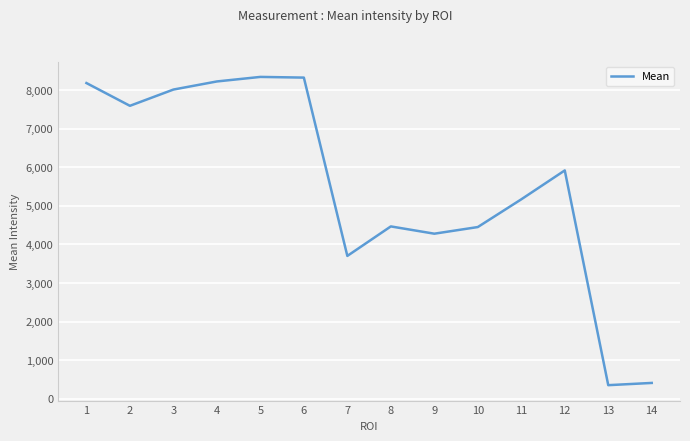

What is the difference between the maximum and minimum values?

7999.5